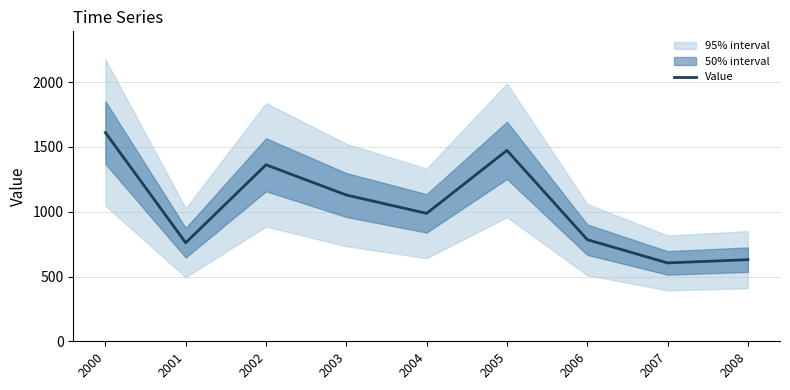

What is the value of the 9th point from the left?

629.8